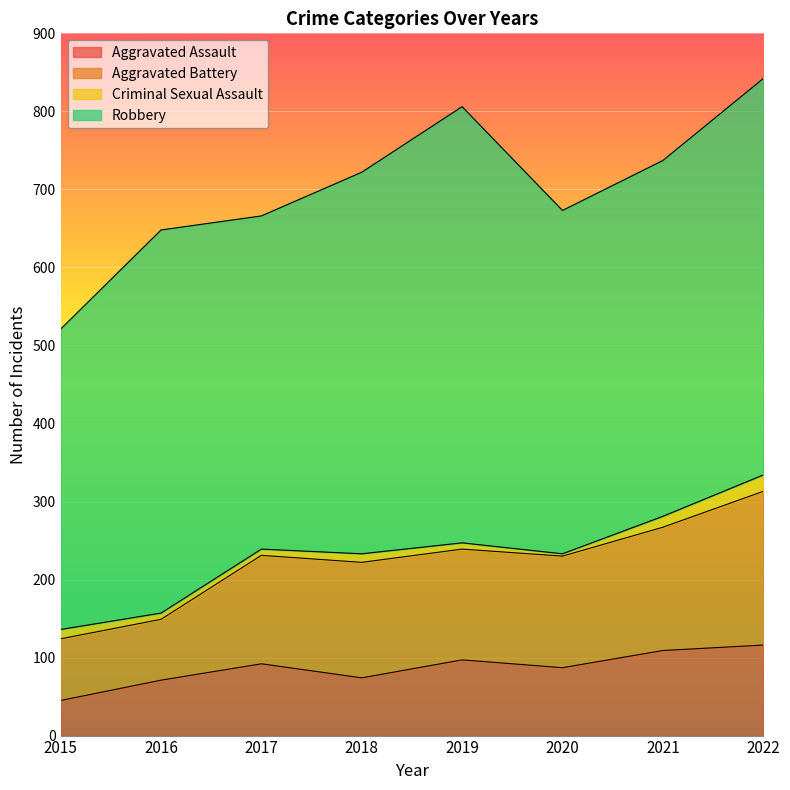

How many lines are shown in the chart?

4